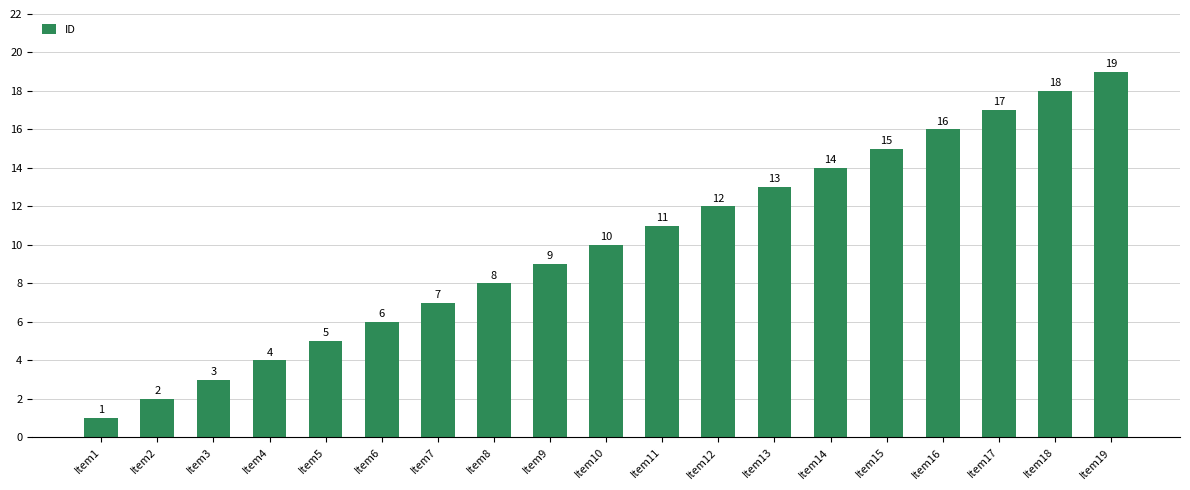

Reading left to right, what are all the values shown in this chart?

1	2	3	4	5	6	7	8	9	10	11	12	13	14	15	16	17	18	19